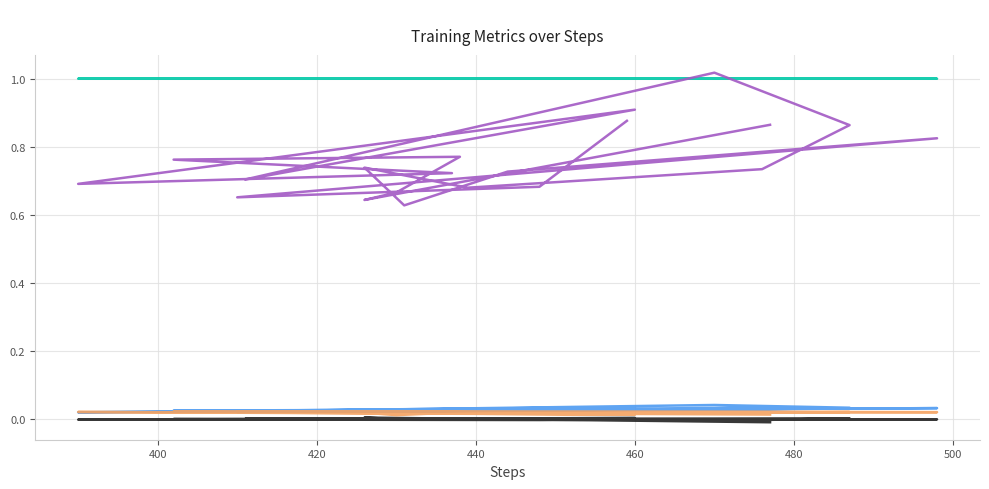

At which category does the chart reach its minimum across all series?

477